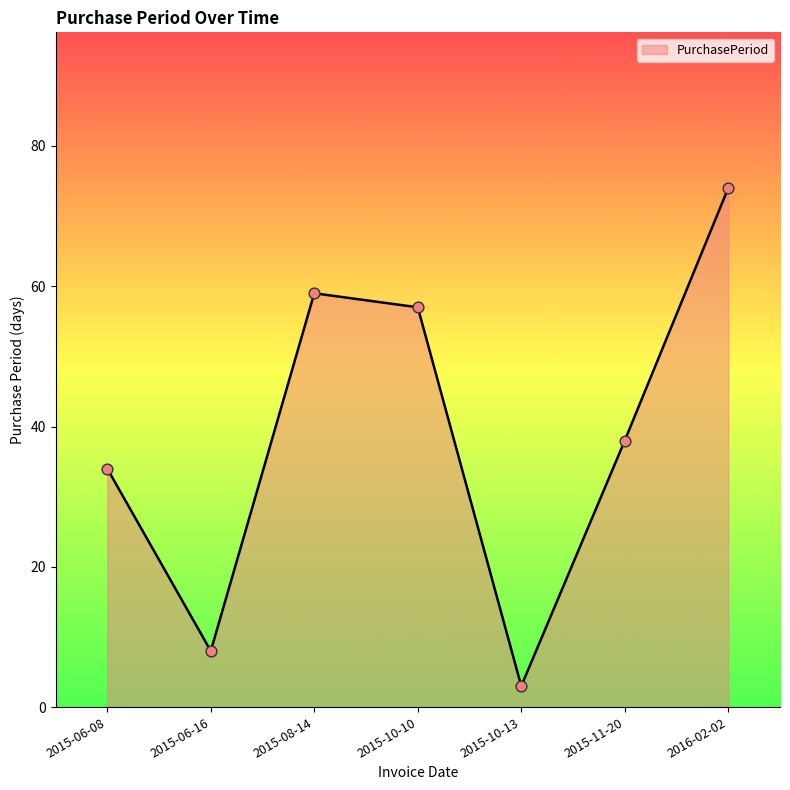

Approximately how many times larger is the value at 2015-08-14 compared to 2015-11-20?

1.6